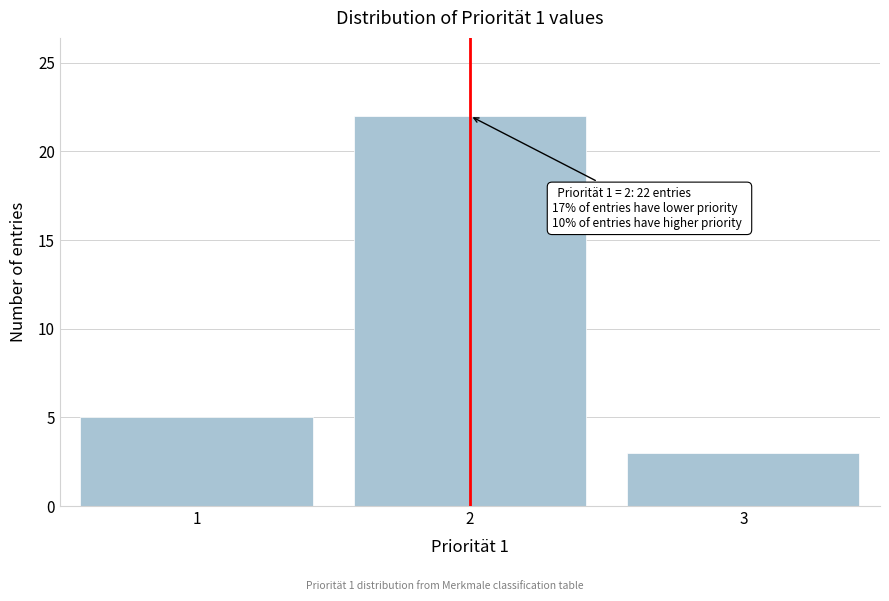

Reading right to left, what are all the values shown in this chart?

3	22	5